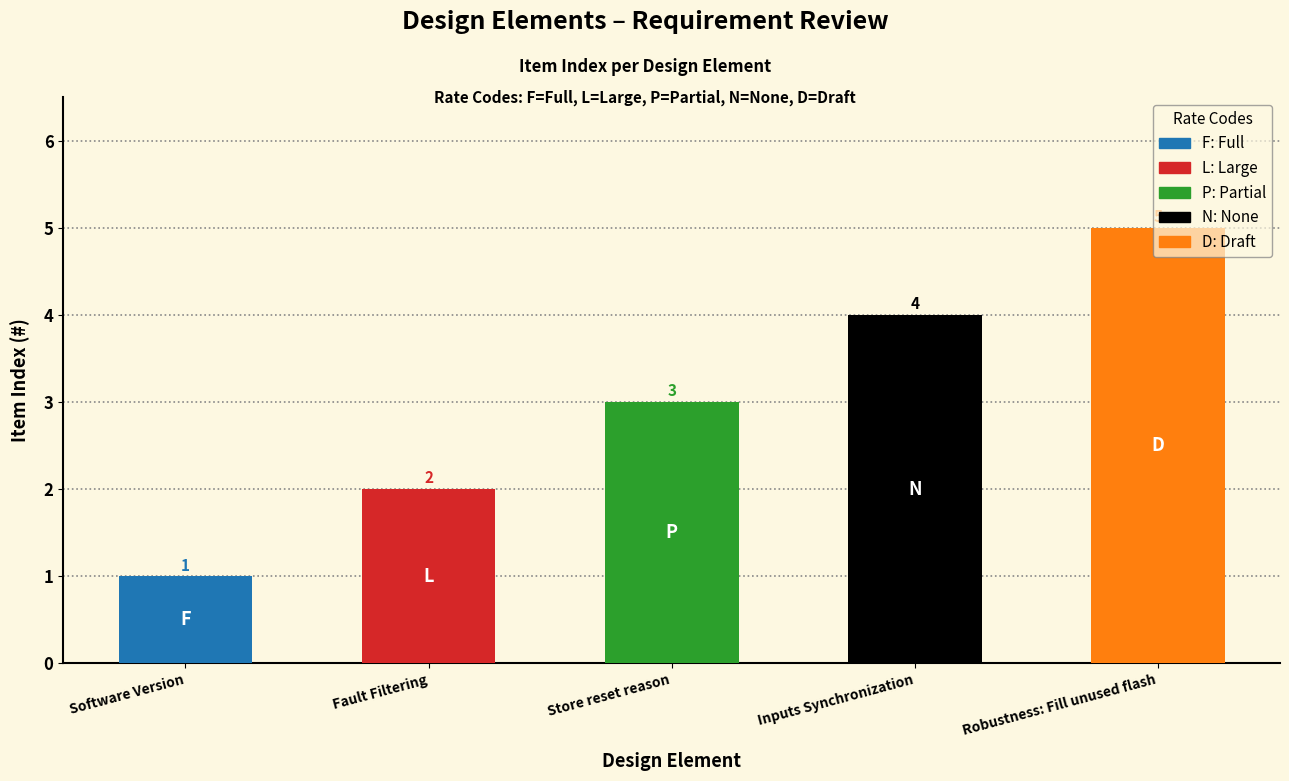

Does the chart contain stacked bars?

No